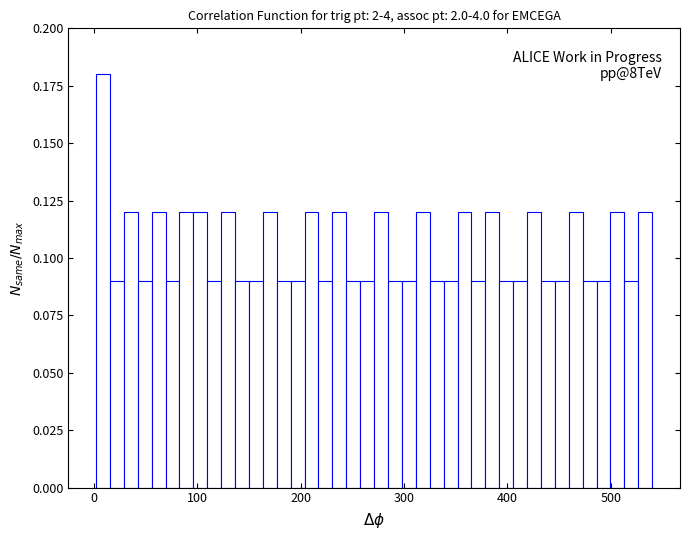

Read against the x-axis, roughly where is the centre of the tallest bar?

10